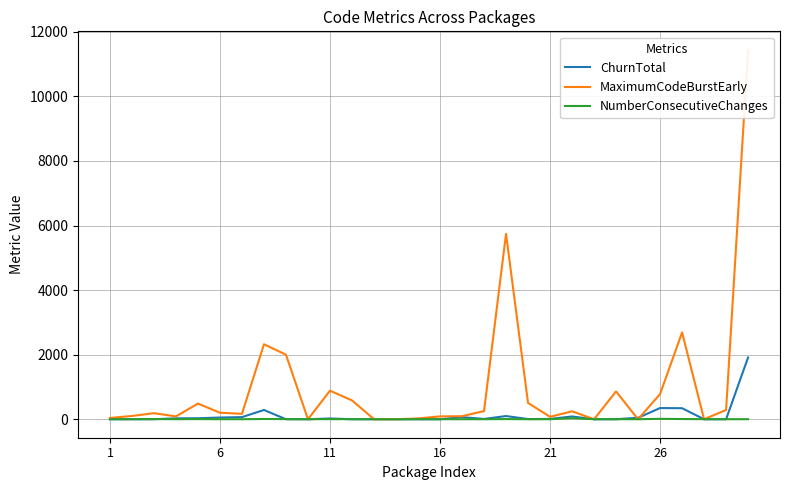

Rank the series at 21 from lowest to highest value.

NumberConsecutiveChanges, ChurnTotal, MaximumCodeBurstEarly